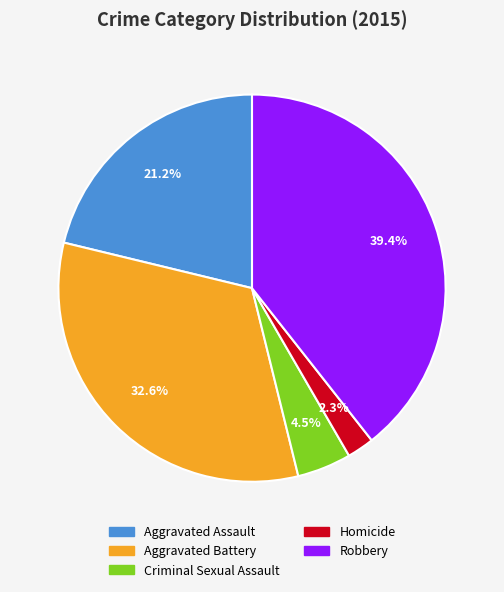

Between Criminal Sexual Assault and Aggravated Battery, which is larger?

Aggravated Battery